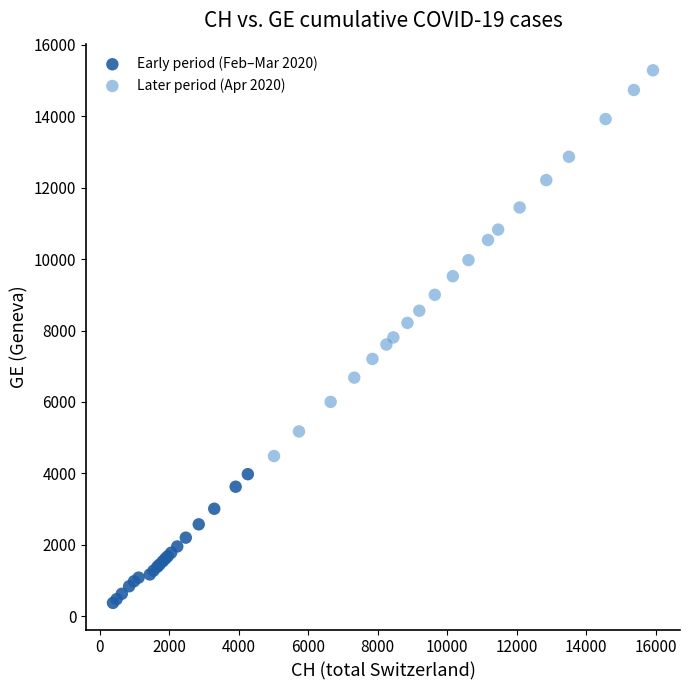

Which series reaches the minimum Y coordinate?

Early period (Feb–Mar 2020)